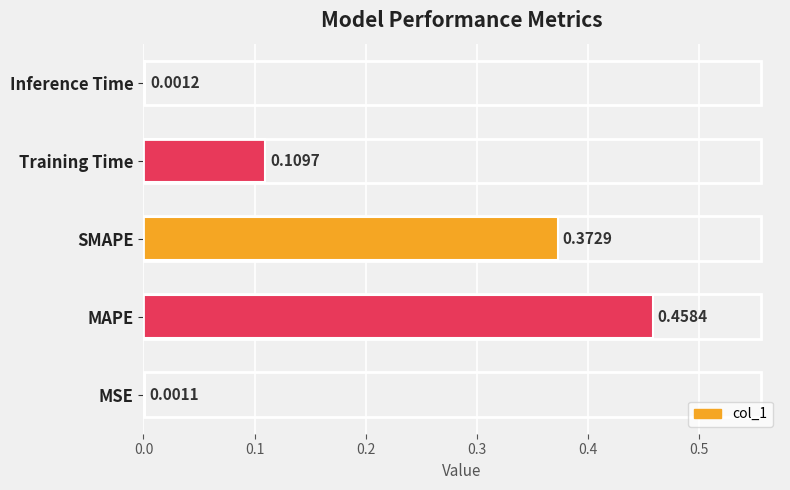

Which category has the highest value across all series?

MAPE